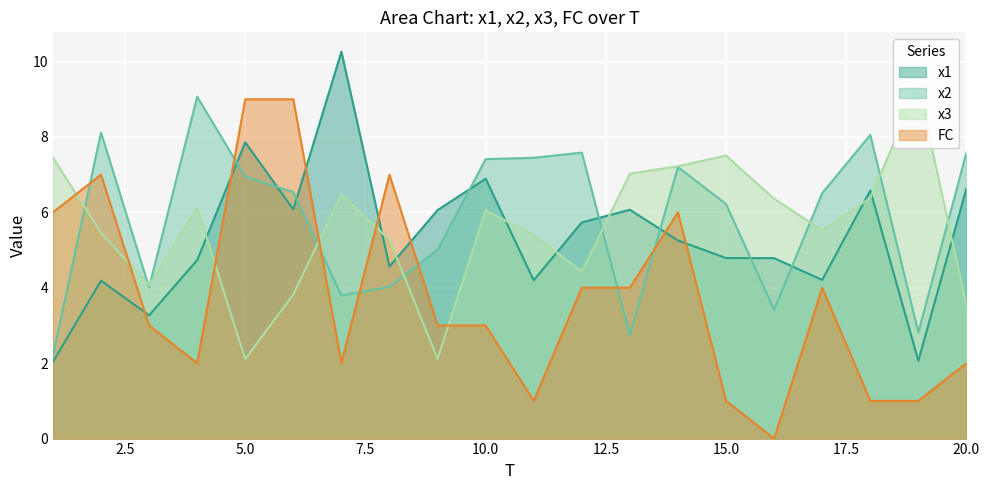

At 6, list the series in order from smallest to largest.

x3, x1, x2, FC